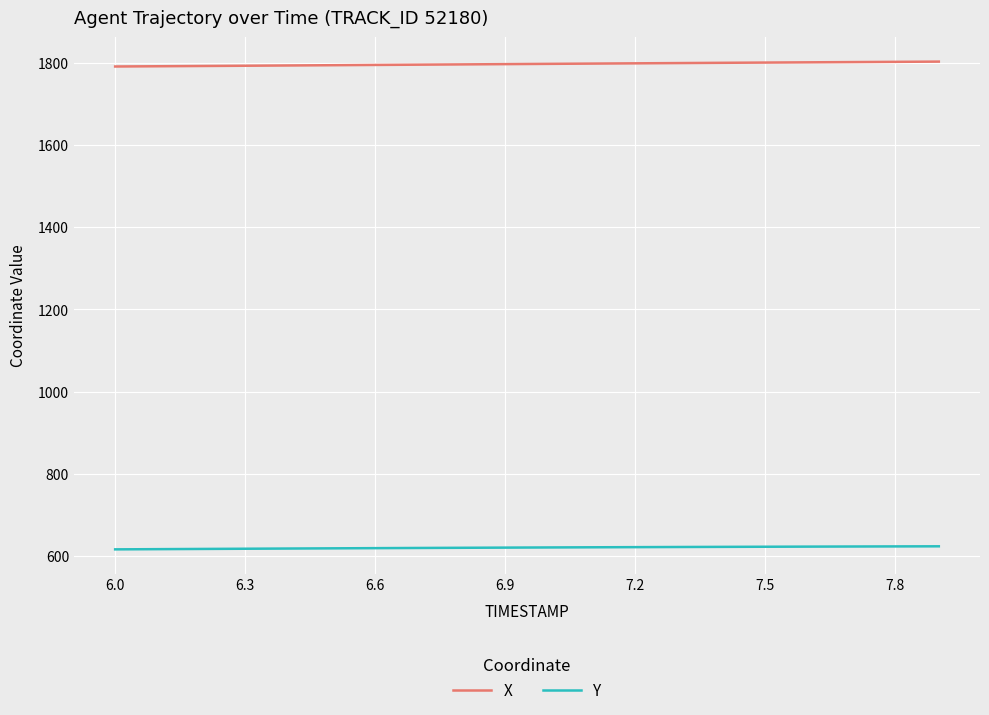

List the series in order of their overall mean, highest first.

X, Y